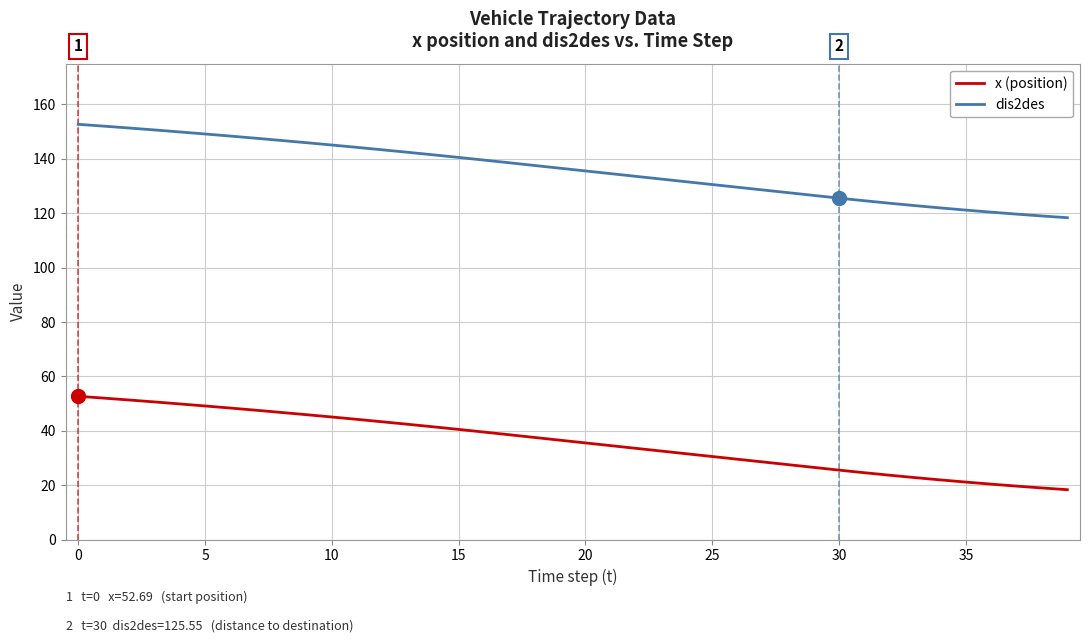

What is the highest value of the dis2des series?

152.7